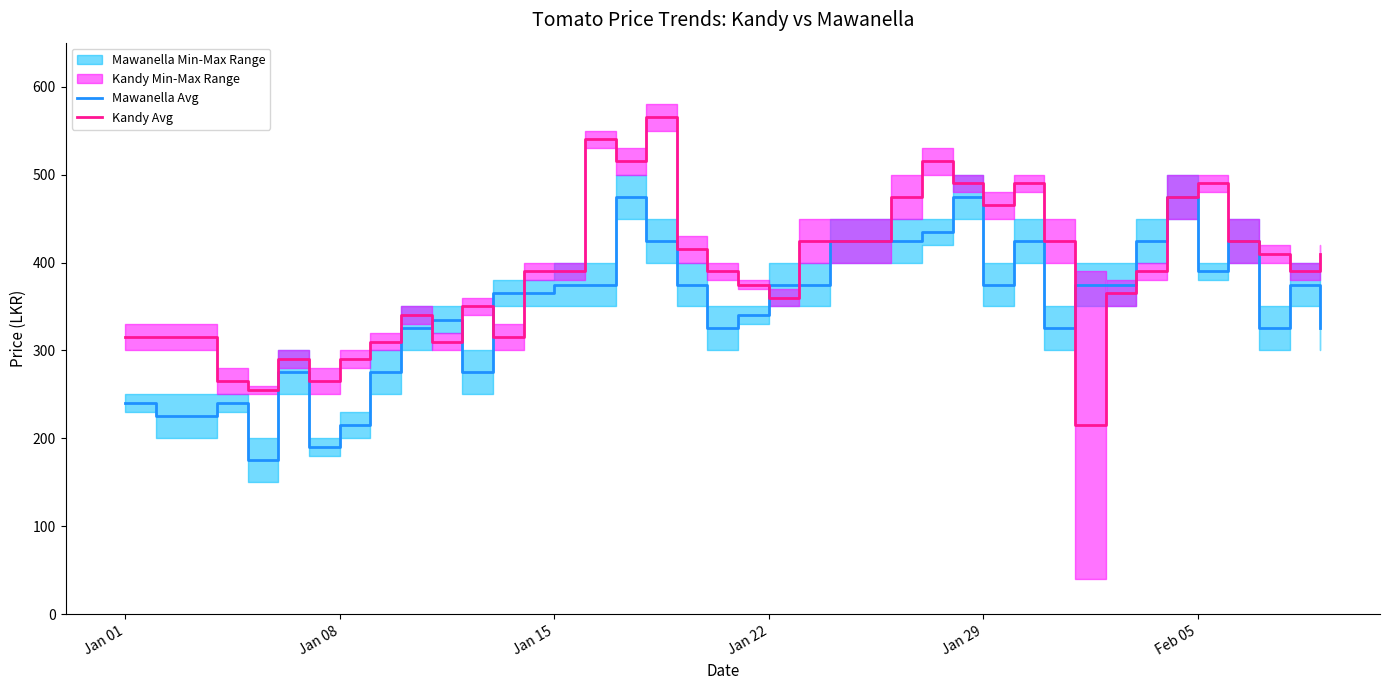

What is the highest value of the Mawanella Avg series?

475